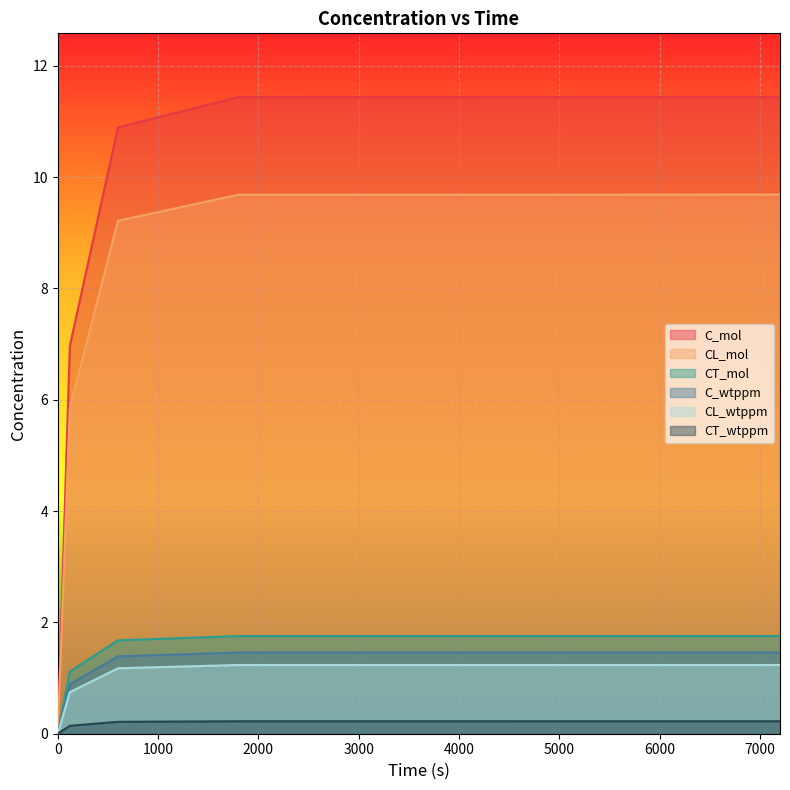

Is it true that CL_wtppm equals 1.7 at 600?

False